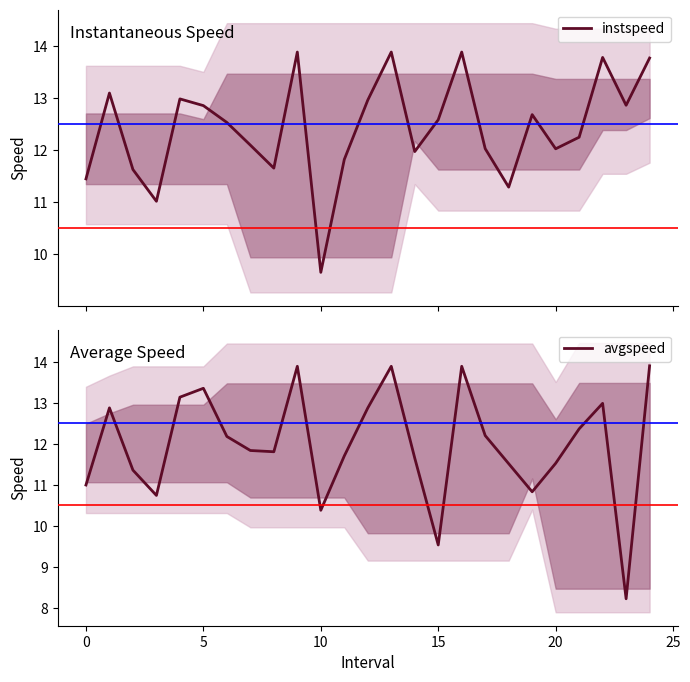

What is the minimum value for instspeed?

9.7